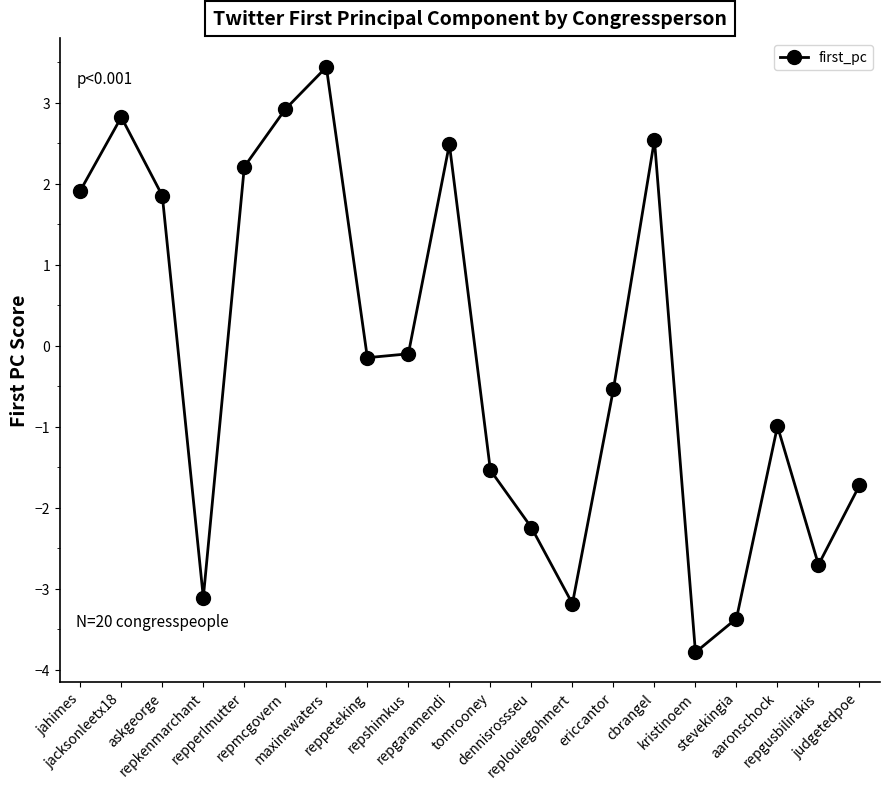

True or false: there are more than 0 points higher than both neighbors.

True